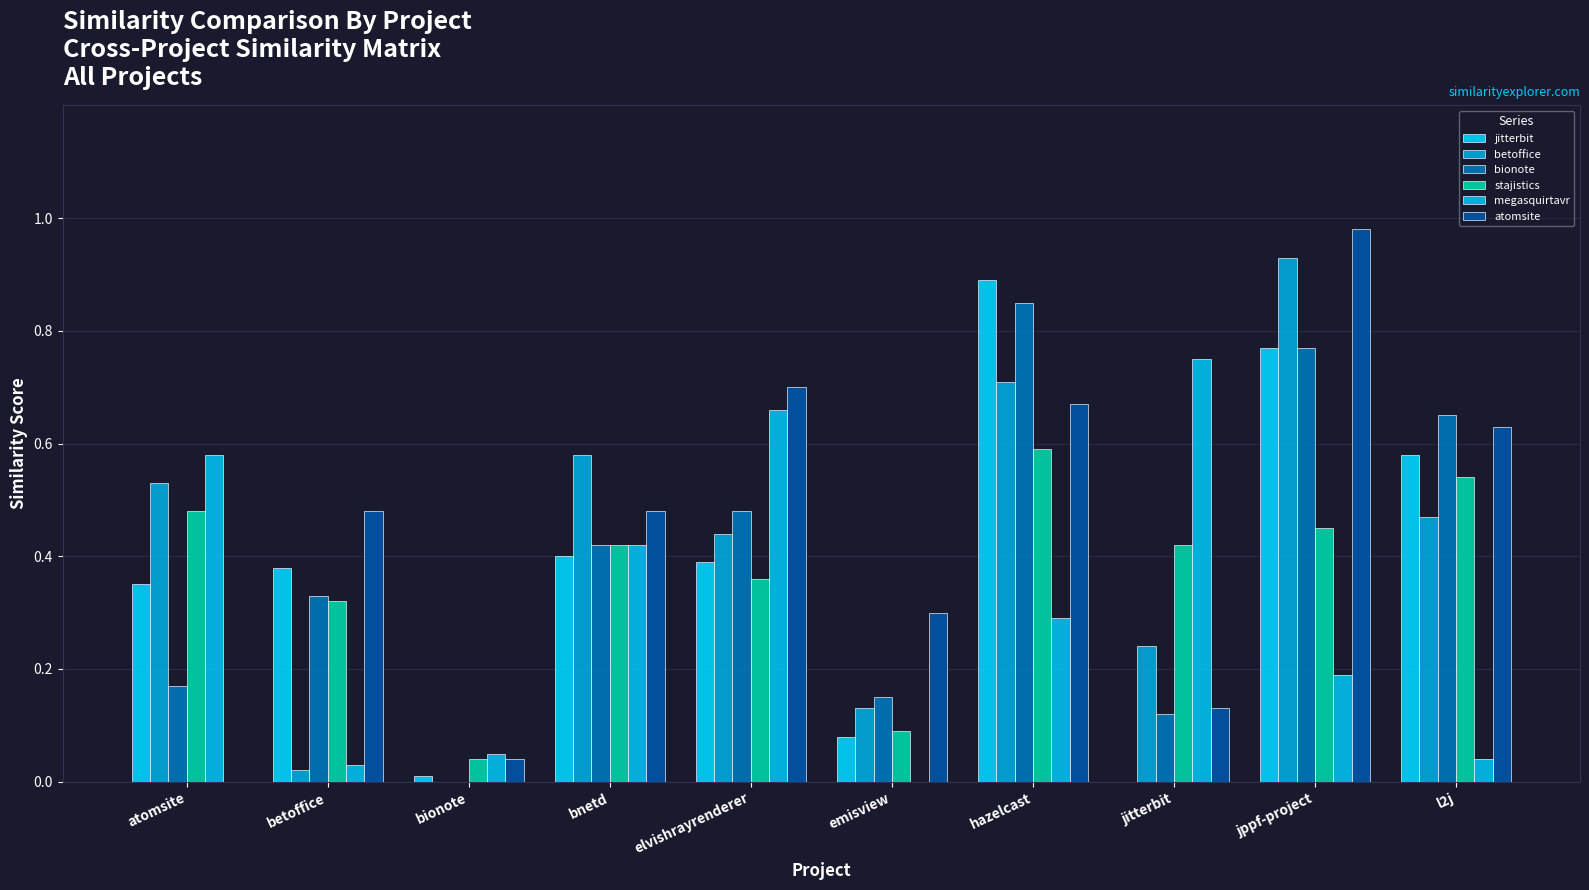

What is the average value of the megasquirtavr series?

0.3